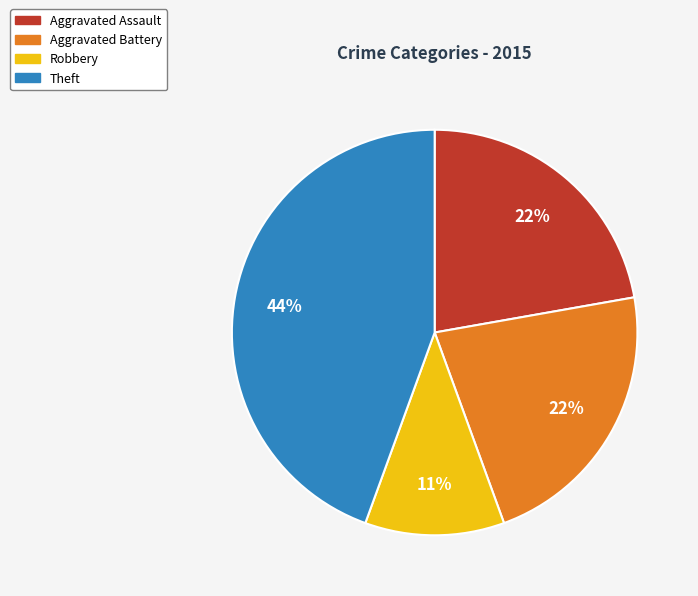

True or false: Theft accounts for 56% of the total.

False